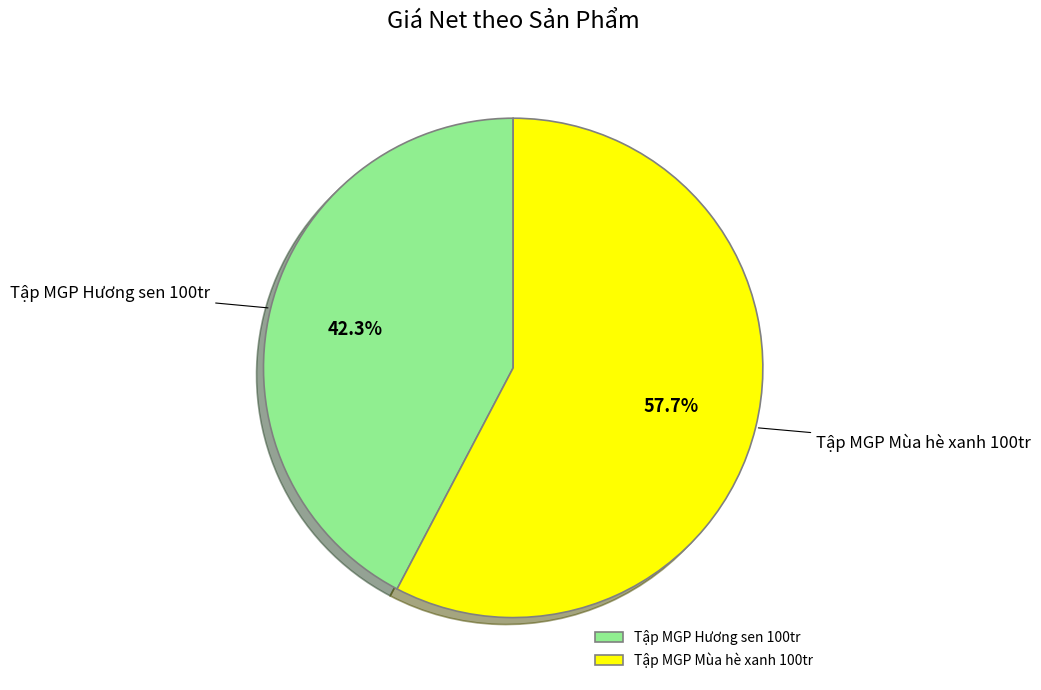

Do Tập MGP Hương sen 100tr and Tập MGP Mùa hè xanh 100tr together represent more than half of the pie?

Yes